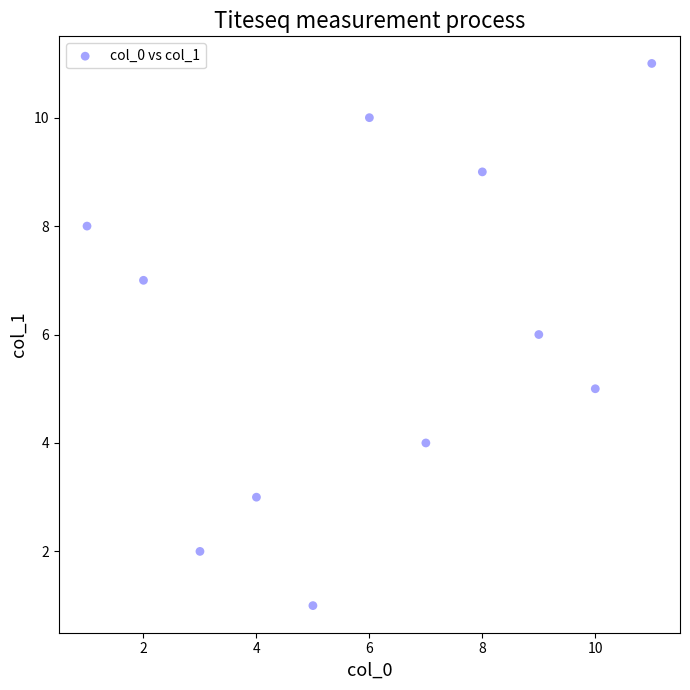

What is the range of Y values (max minus min)?

10